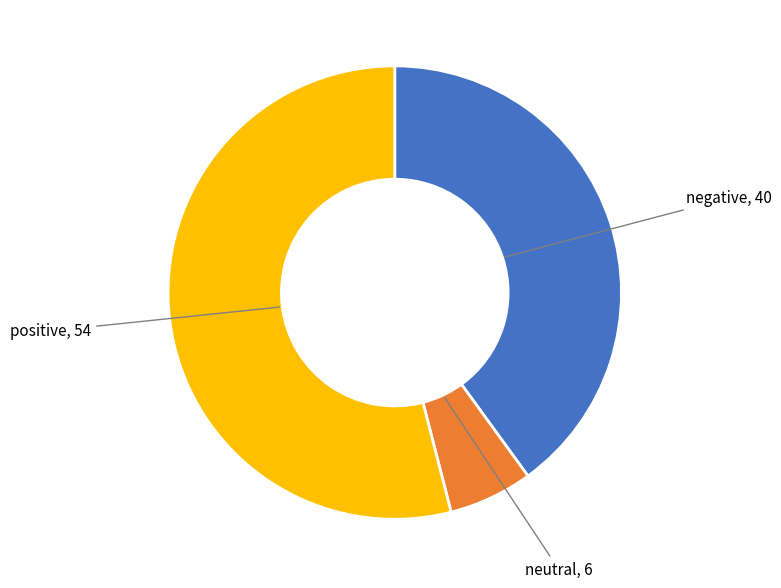

Is there any slice that represents more than half of the pie?

Yes